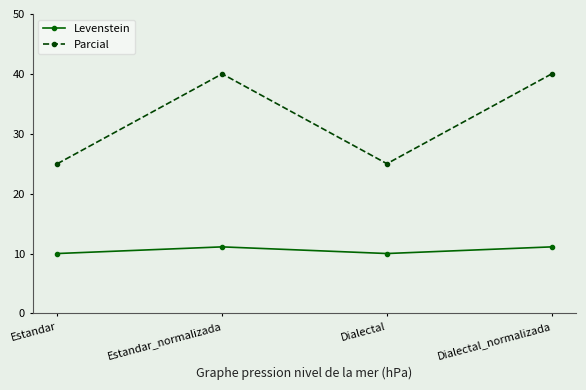

What is the average value of the Parcial series?

32.5